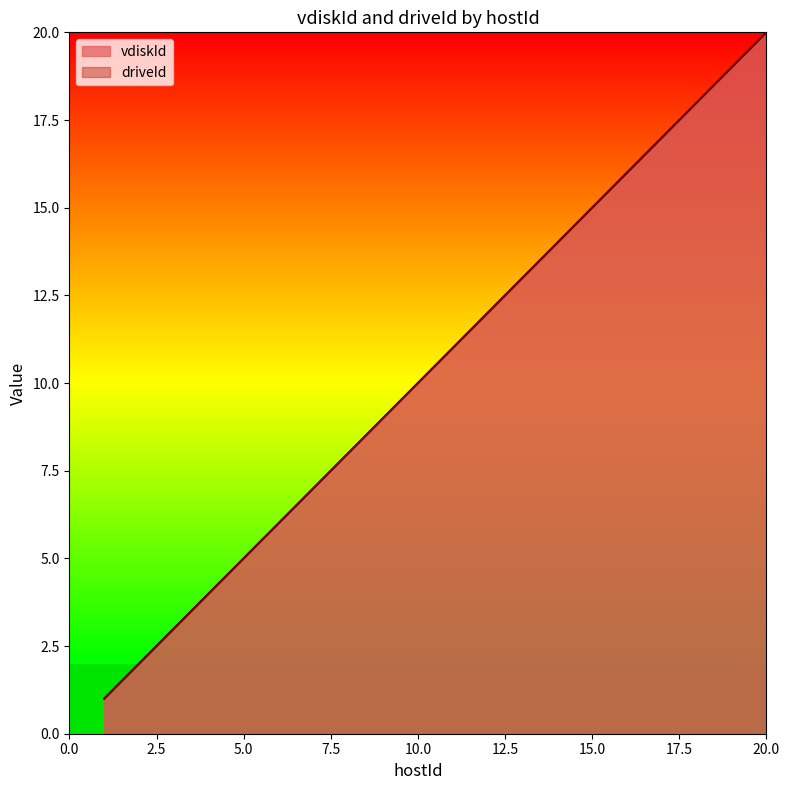

Reading left to right, extract all data points from this chart.

vdiskId: 1=1	2=2	3=3	4=4	5=5	6=6	7=7	8=8	9=9	10=10	11=11	12=12	13=13	14=14	15=15	16=16	17=17	18=18	19=19	20=20
driveId: 1=1	2=2	3=3	4=4	5=5	6=6	7=7	8=8	9=9	10=10	11=11	12=12	13=13	14=14	15=15	16=16	17=17	18=18	19=19	20=20